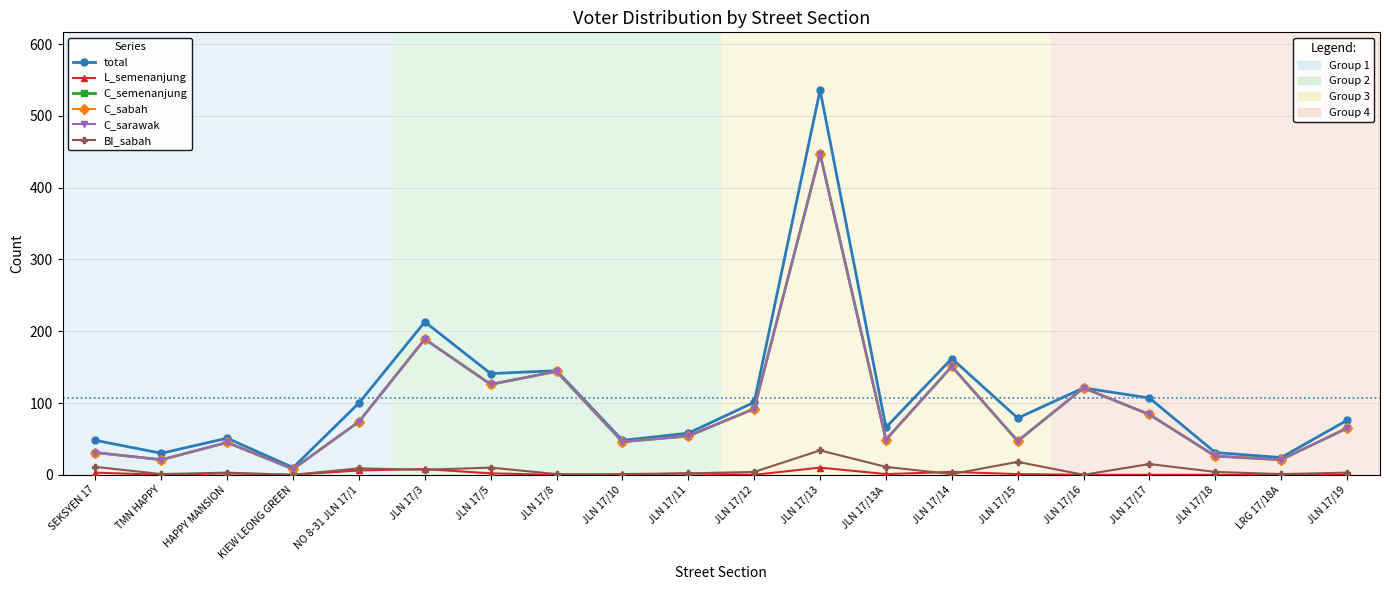

Is this an area chart (filled region under the line)?

No